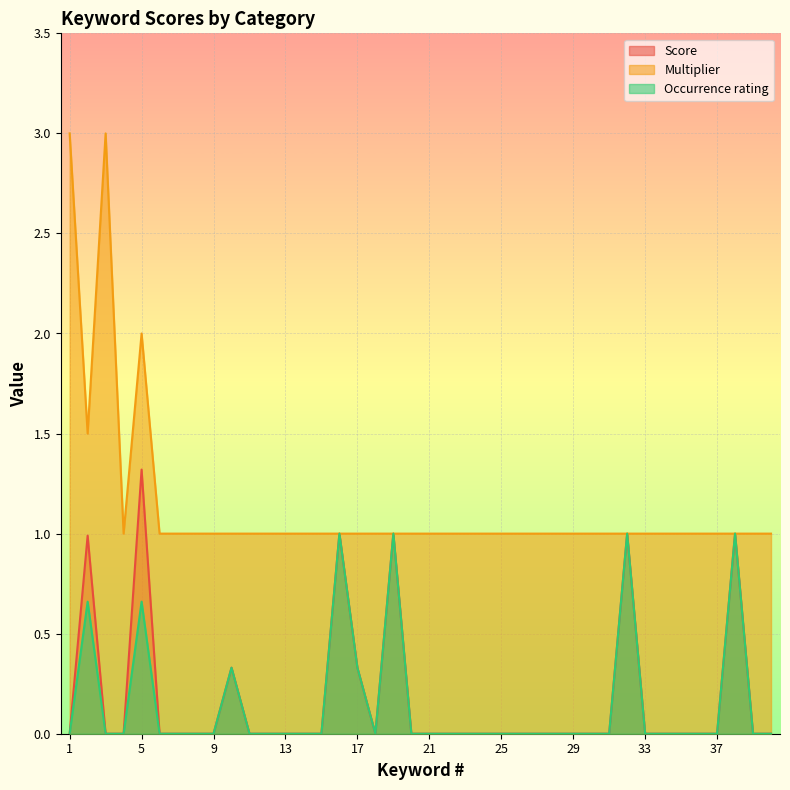

What is the approximate value of Multiplier at 7?

1.0